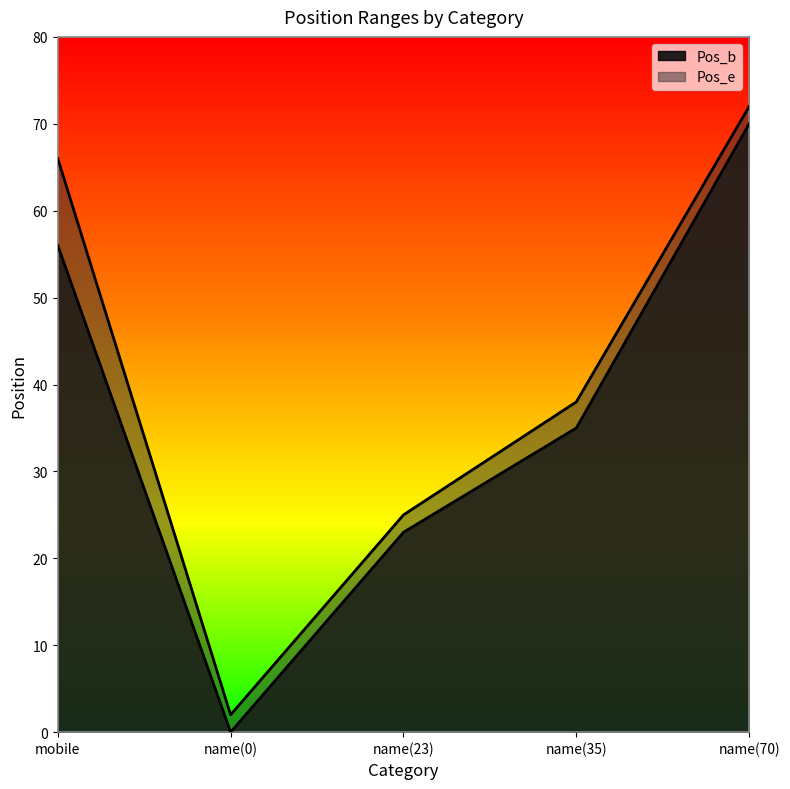

At which category is the sum across all series the highest?

name(70)